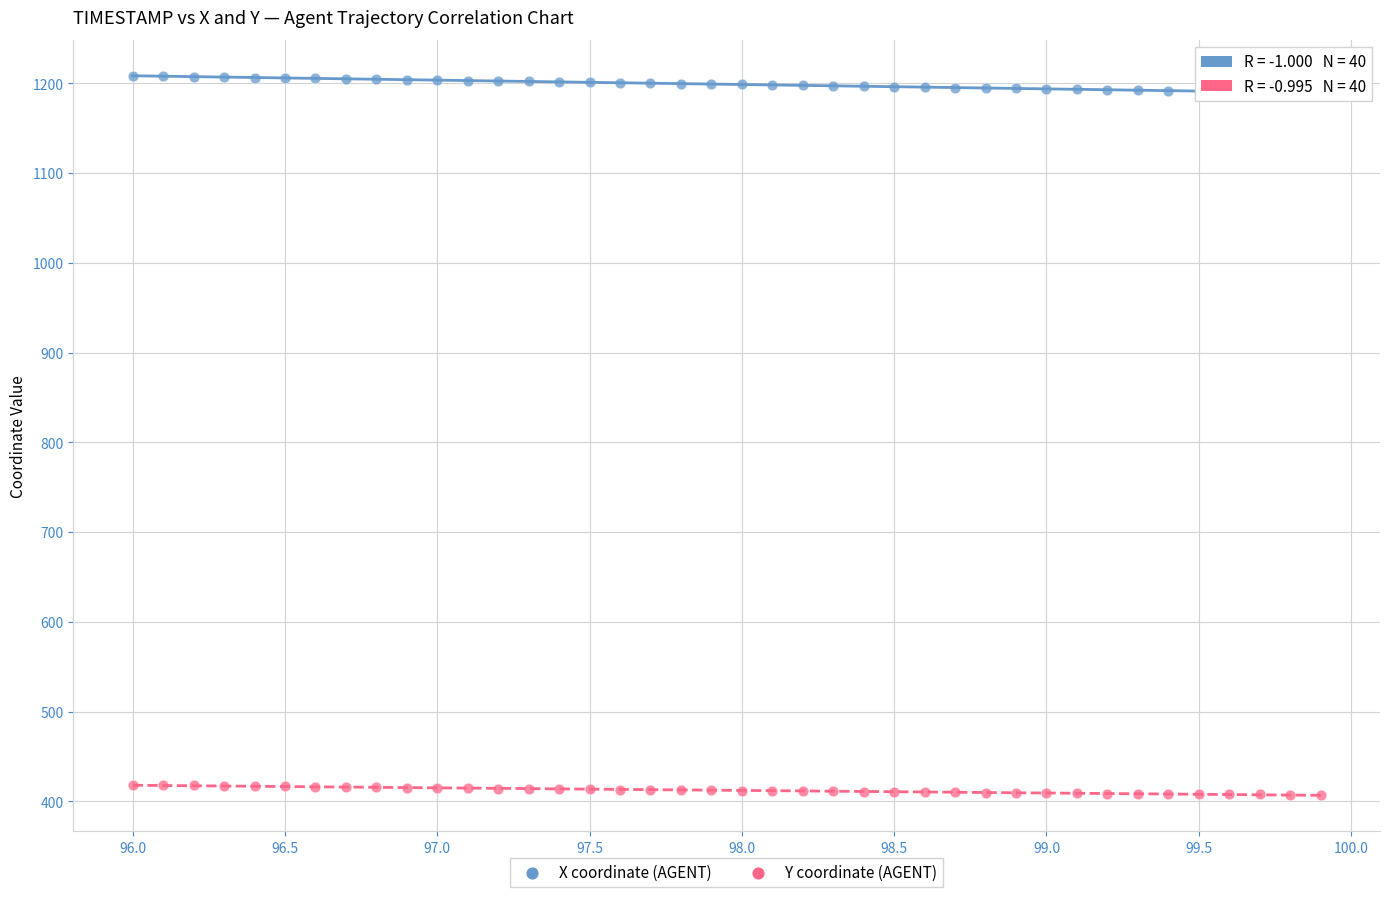

Which series has the largest Y range (max minus min)?

X coordinate (AGENT)